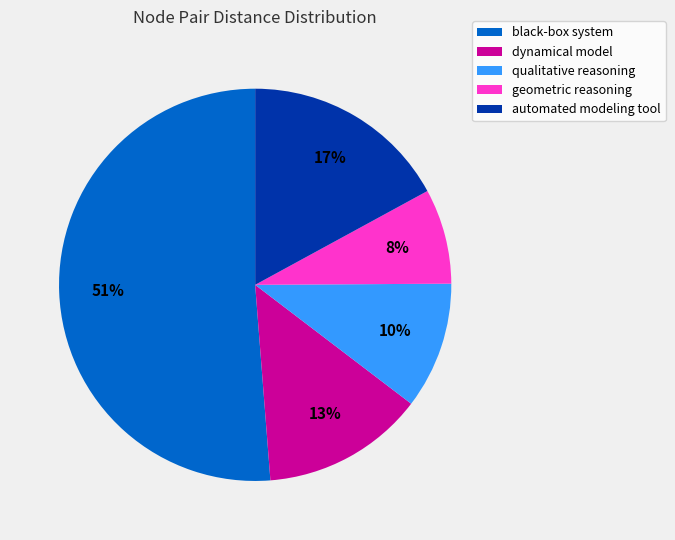

Do qualitative reasoning and automated modeling tool together represent more than half of the pie?

No